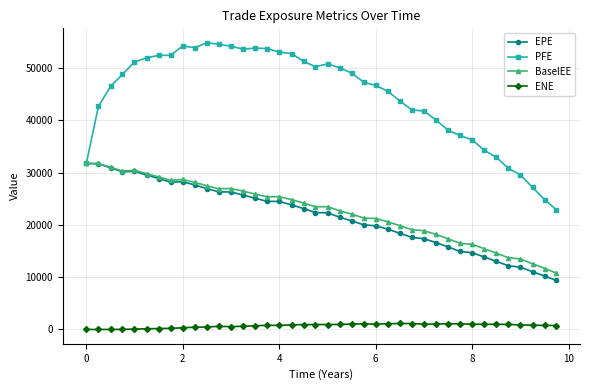

What is the maximum value for ENE?

1141.8